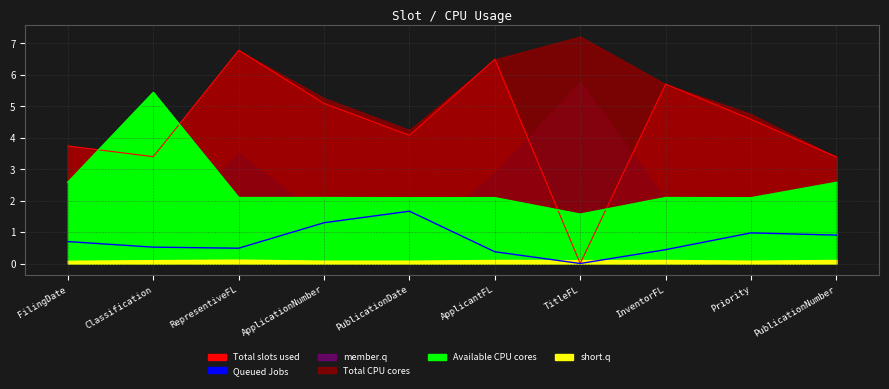

Between InventorFL and Priority, which is larger?

InventorFL